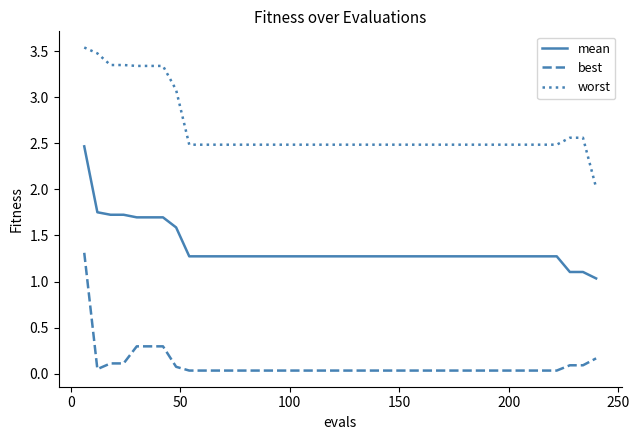

What is the difference between the maximum and minimum values in the best series?

1.3